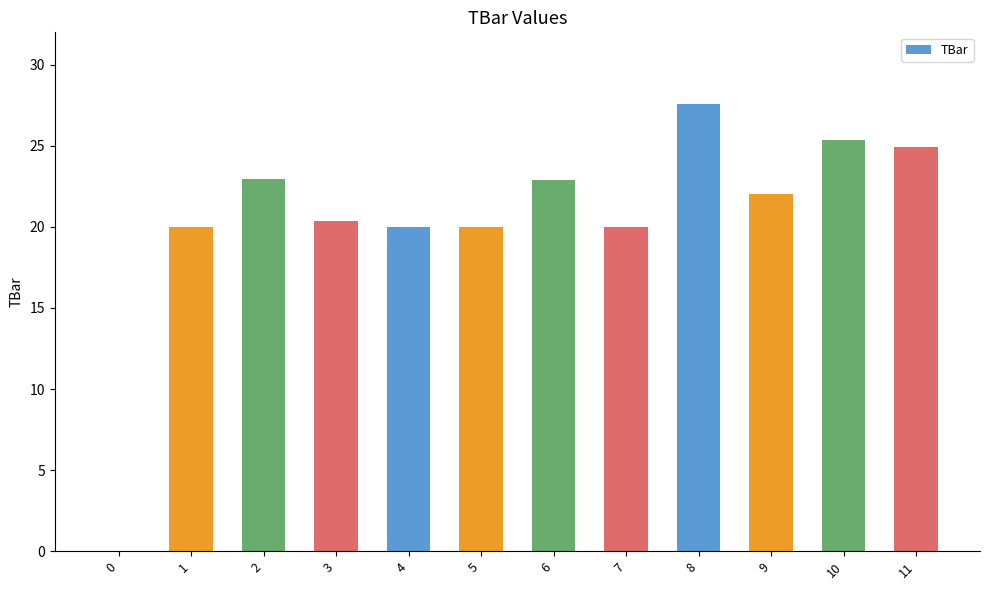

Which has a higher value, 0 or 7?

7